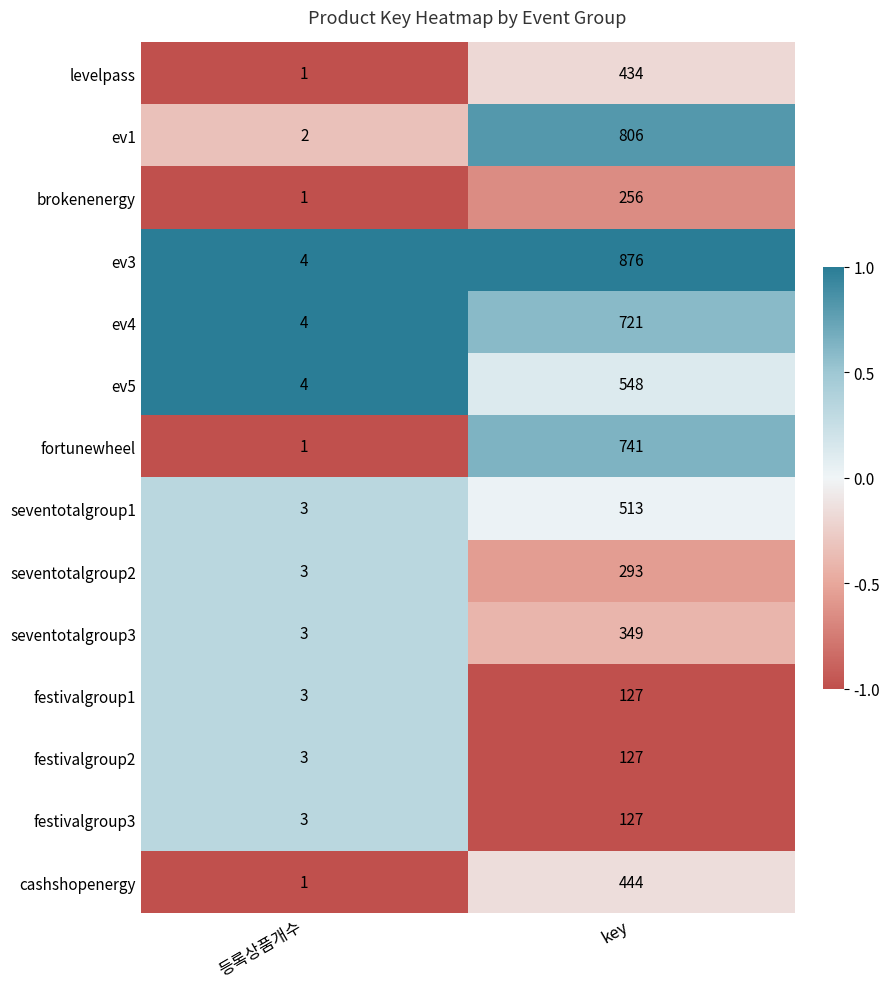

Which series has the largest total across all categories?

ev3